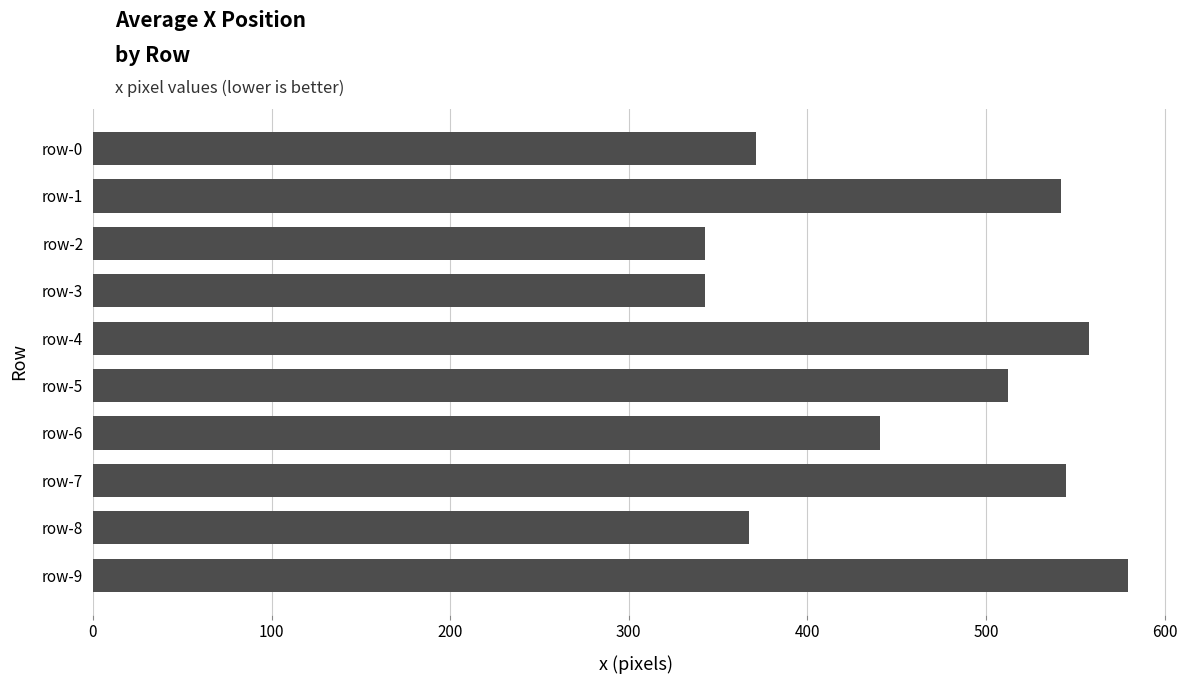

Are the bars grouped side by side (vs. stacked)?

No